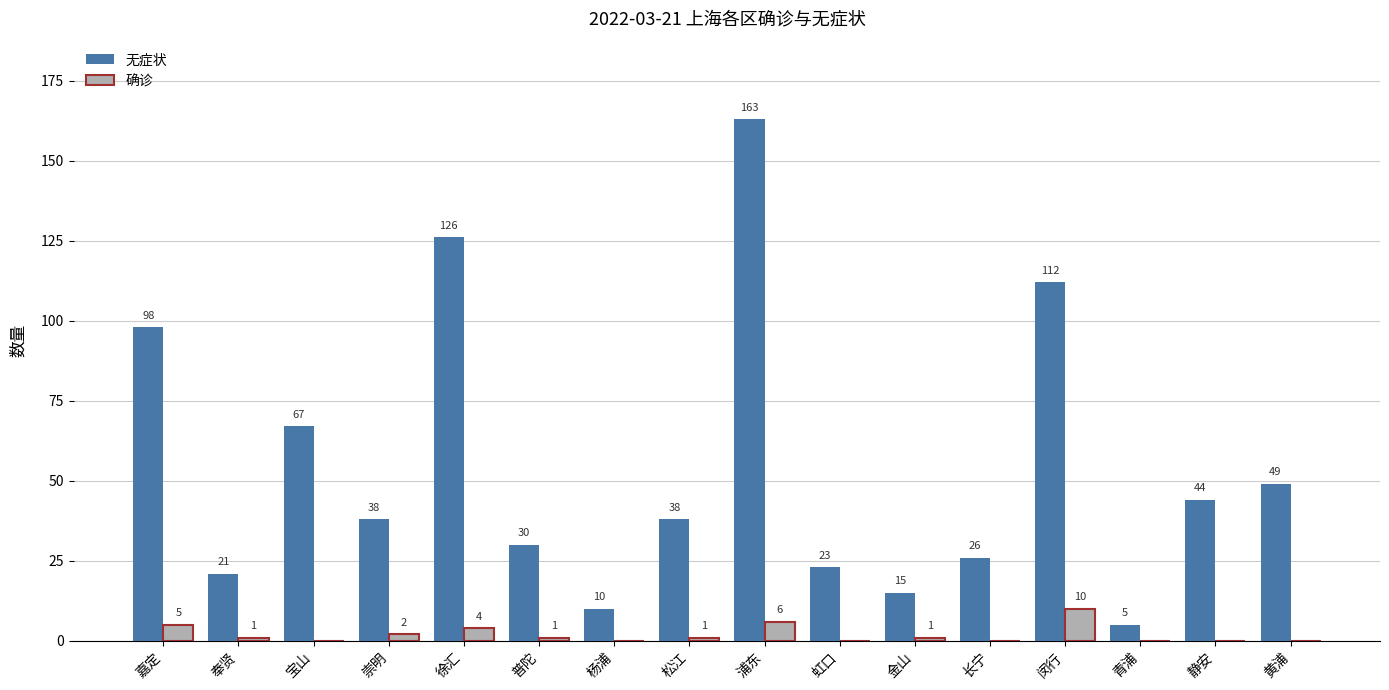

Count the number of data series in this chart.

2